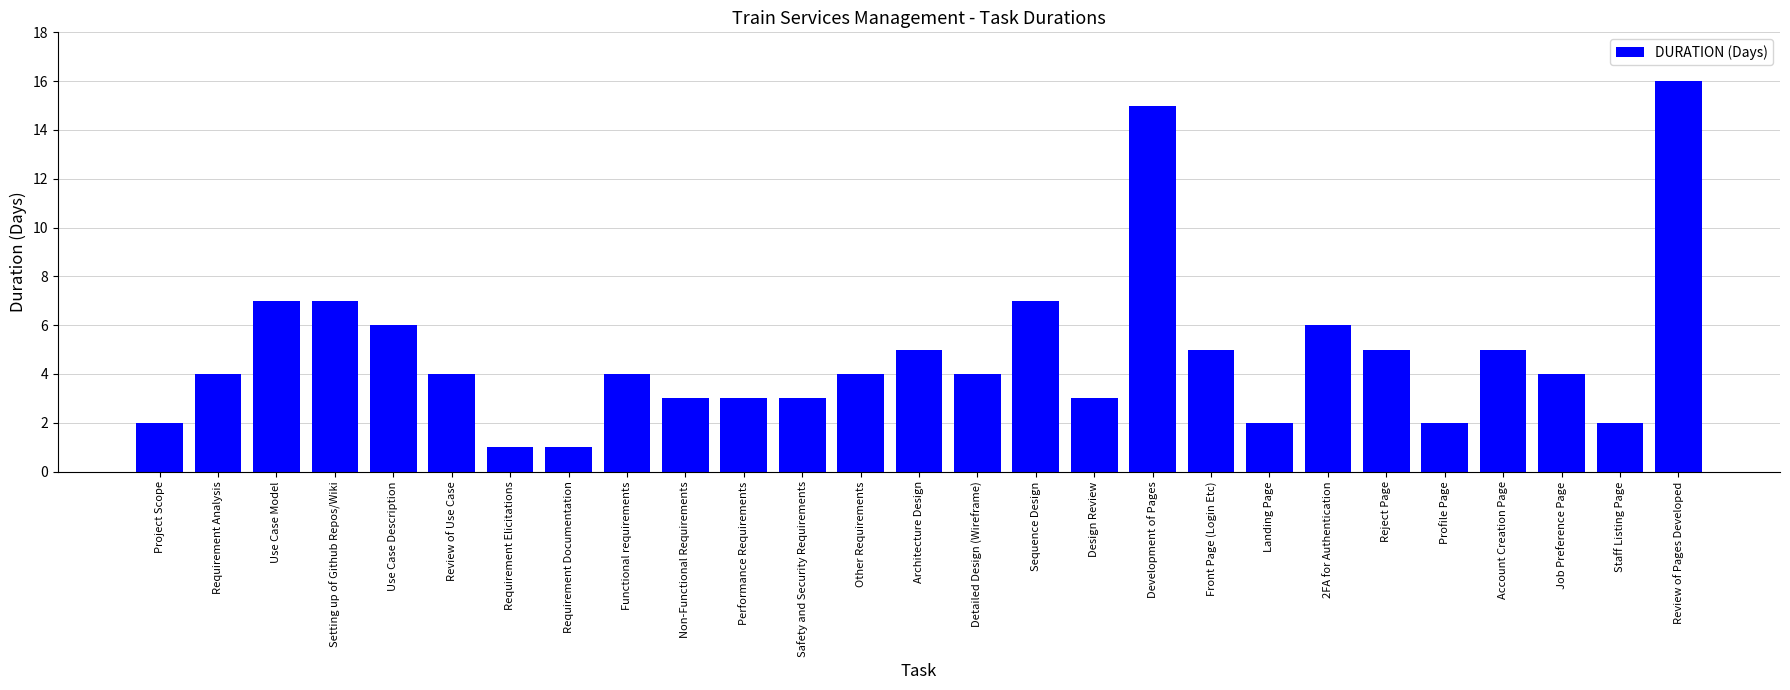

How many series are shown in this chart?

1